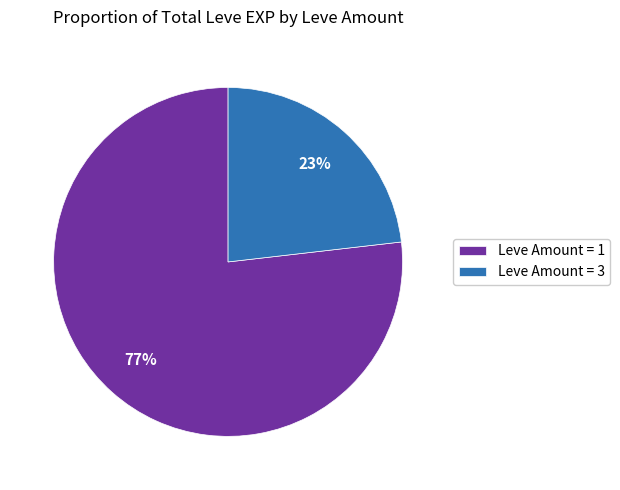

Is there any slice that represents more than half of the pie?

Yes